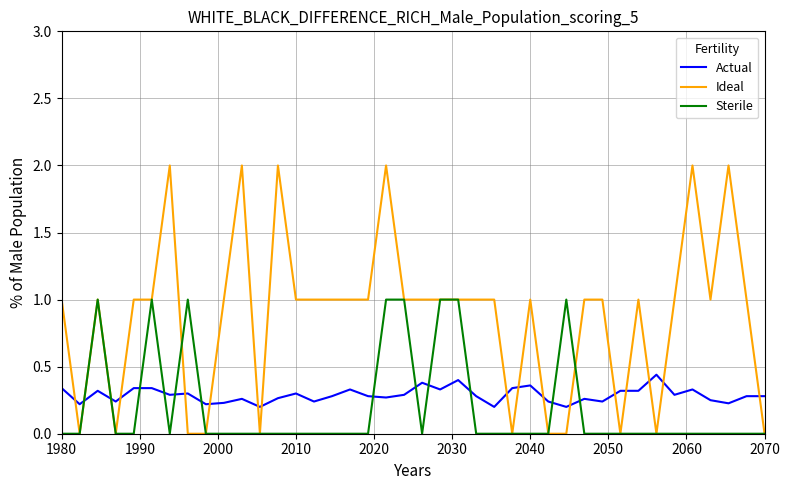

How many times do Actual and Ideal cross each other?

17